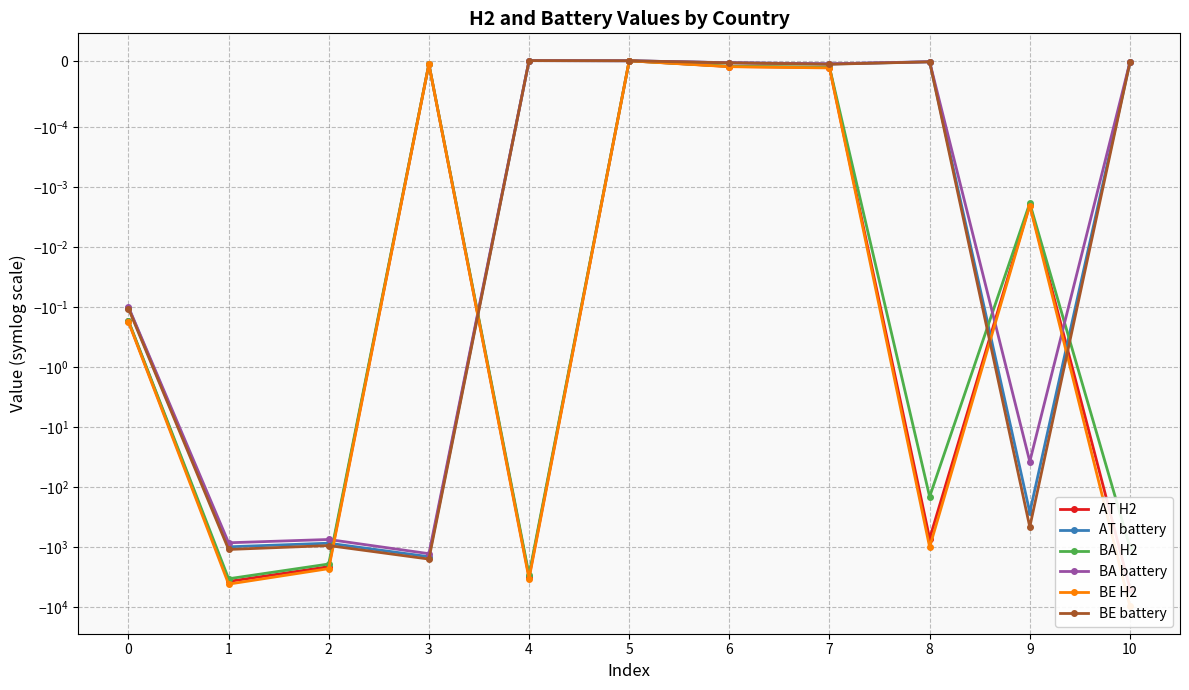

Rank the series by their maximum value, from highest to lowest.

BA battery, AT battery, BE battery, BE H2, BA H2, AT H2